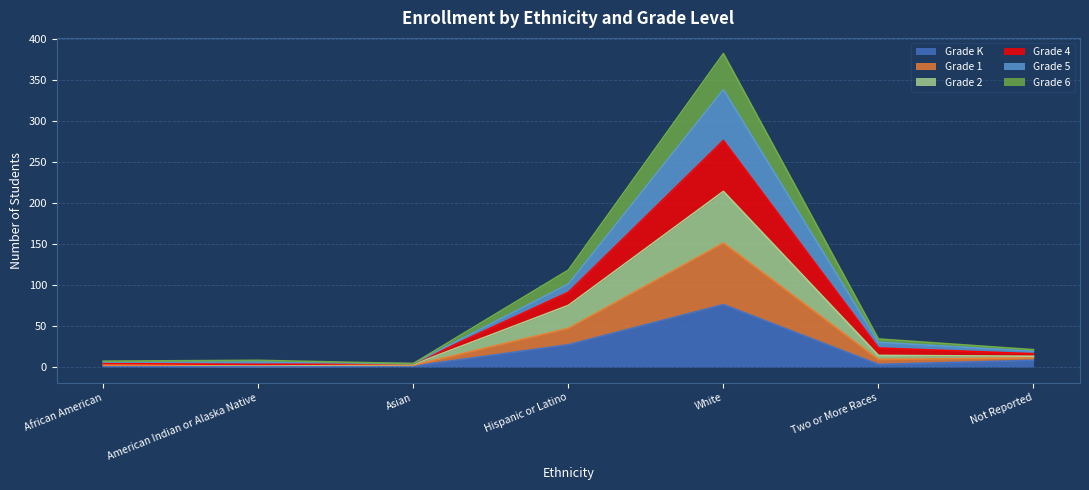

At how many categories does at least one series exceed 111?

2